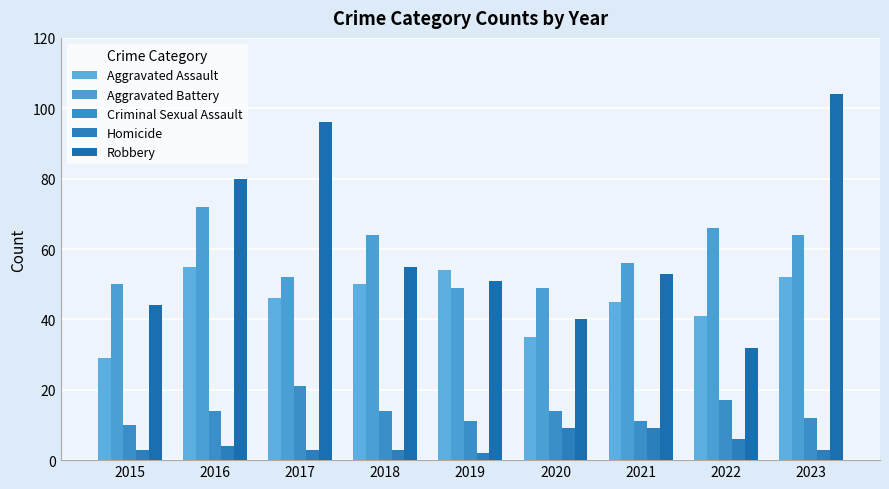

The value of Aggravated Battery at 2023 is 114. True or false?

False